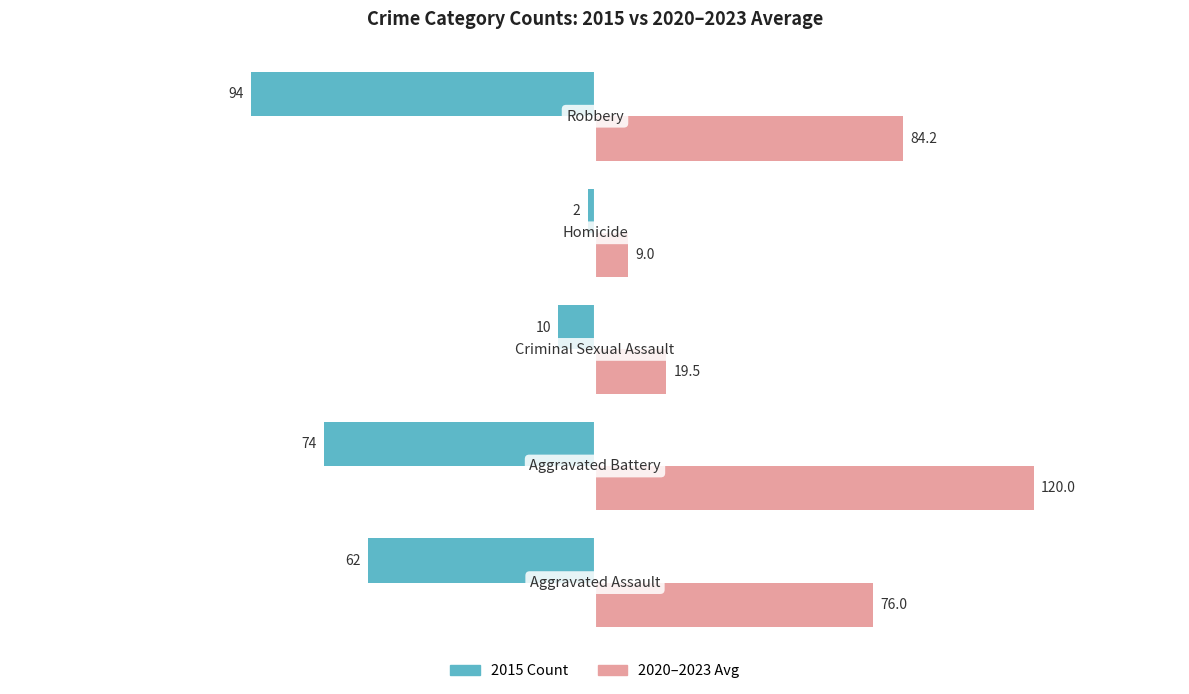

What is the smallest value displayed?

-94.0